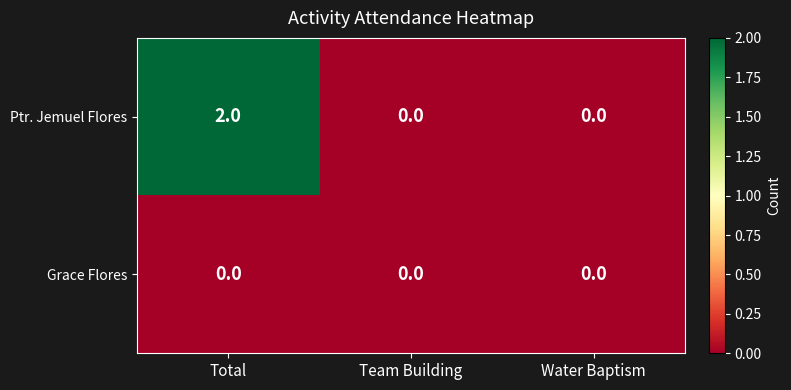

How many values in Ptr. Jemuel Flores are above zero?

1